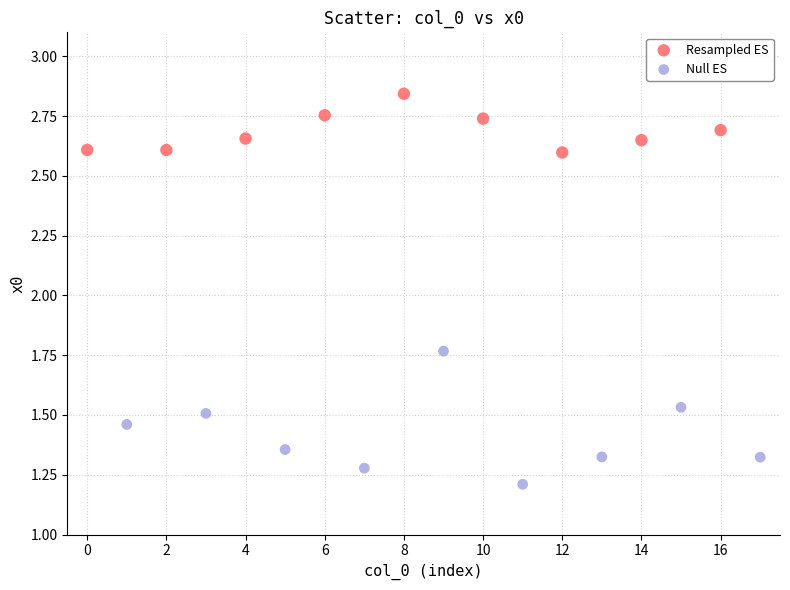

Which series contains the lowest Y value?

Null ES